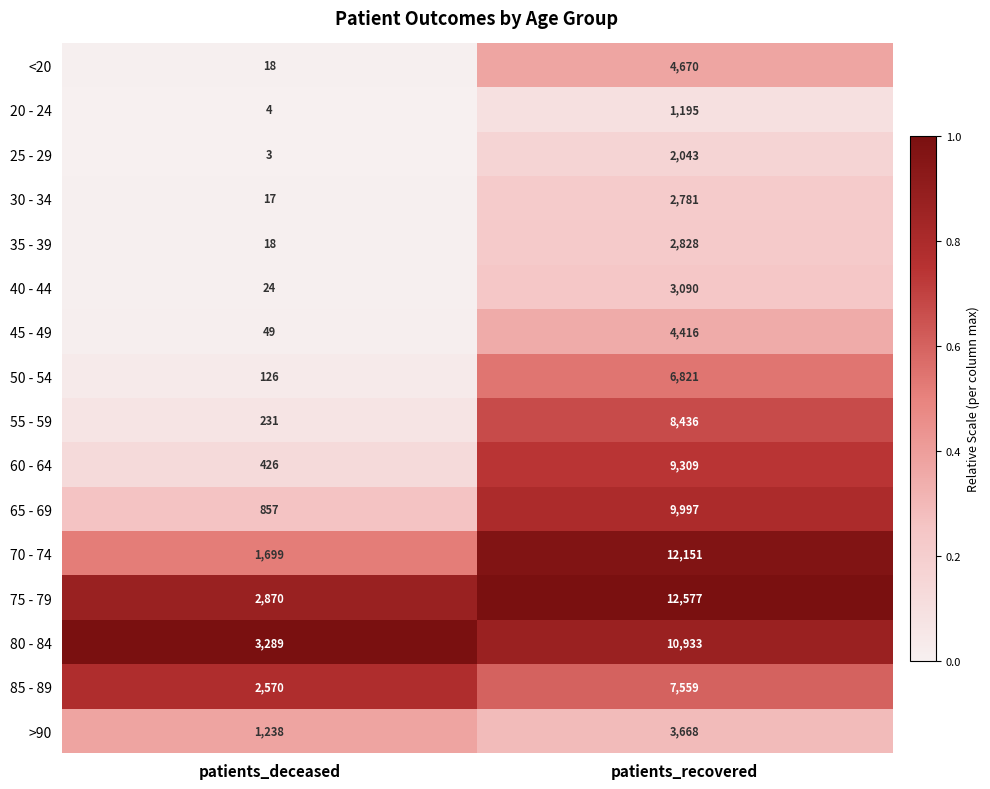

Is the value of 80 - 84 at patients_deceased greater than the value of 85 - 89 at patients_recovered?

No